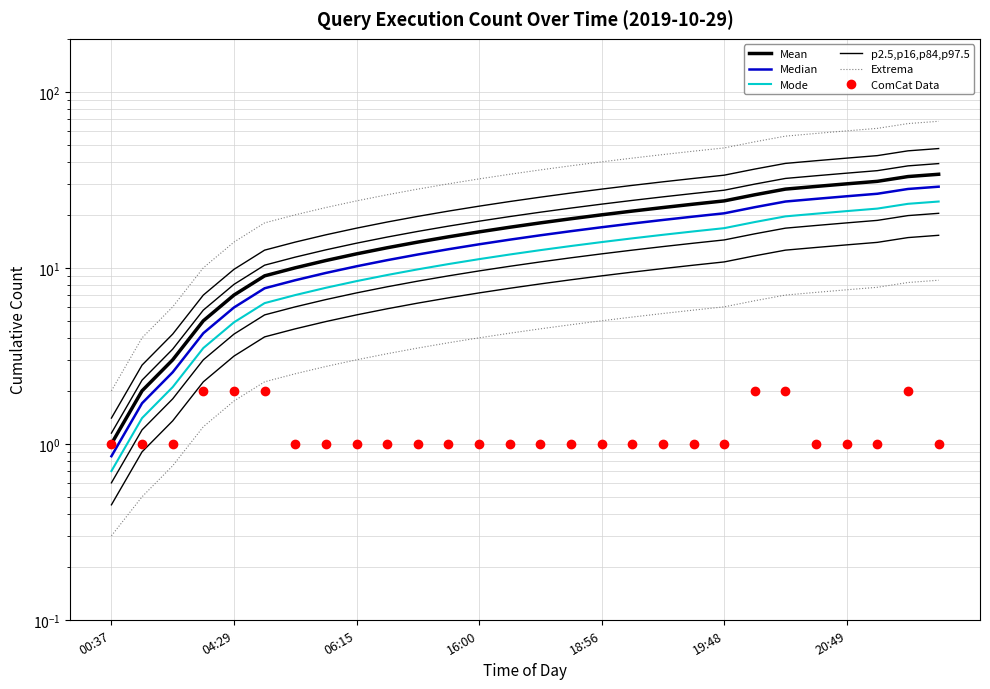

What is the sum of all Mode values?

345.1